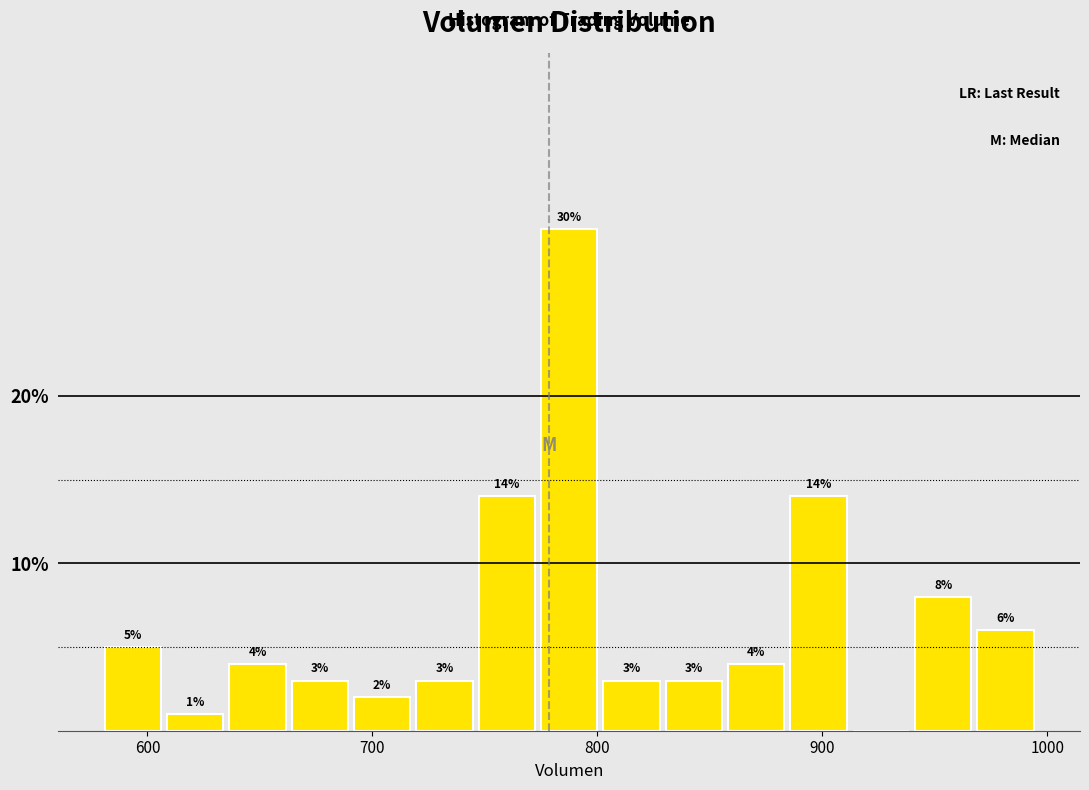

Read against the x-axis, roughly where is the centre of the tallest bar?

790